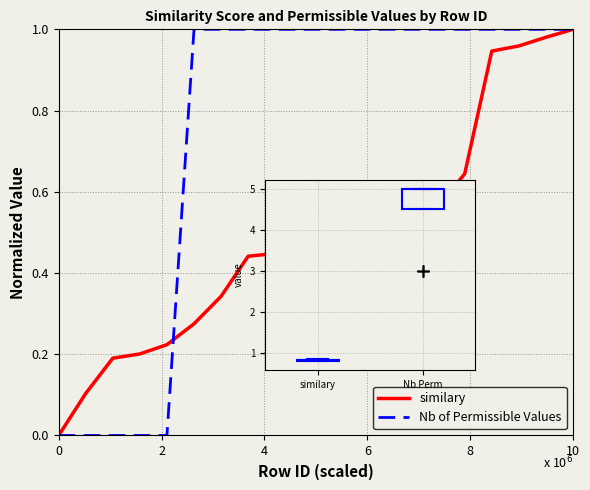

Which series has the largest range (max minus min)?

Nb of Permissible Values